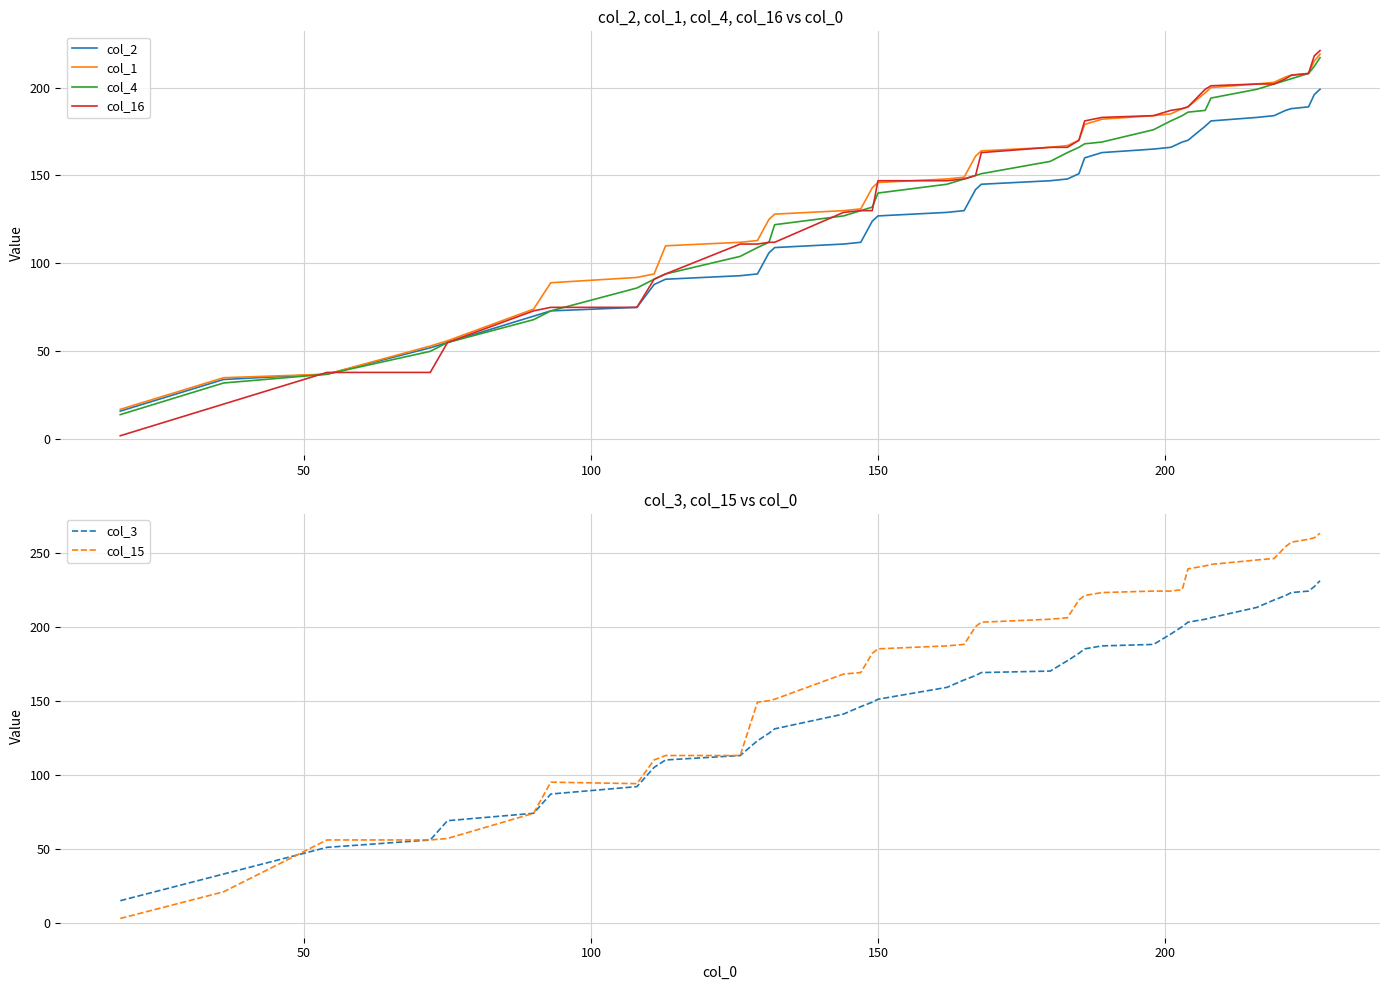

Is the value of col_4 at 34 greater than the value of col_3 at 10?

Yes